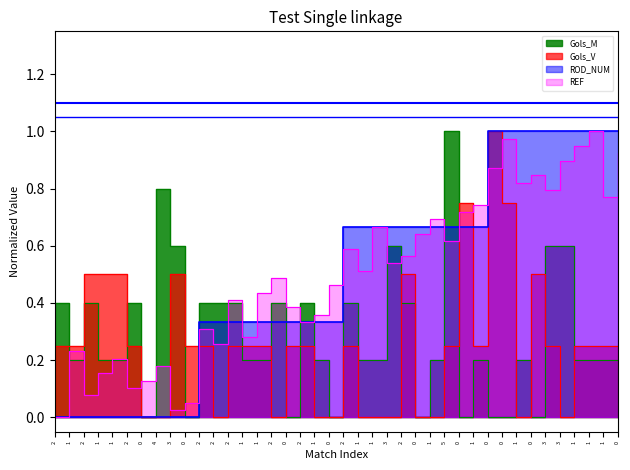

At how many categories does at least one series exceed 0?

40